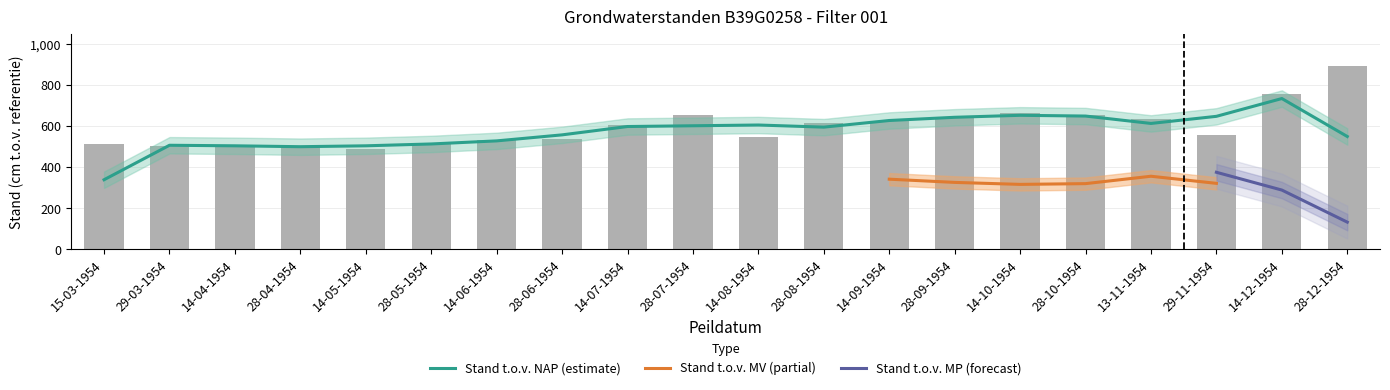

True or false: Stand (cm t.o.v. NAP) has a value of 1039 at 28-07-1954.

False